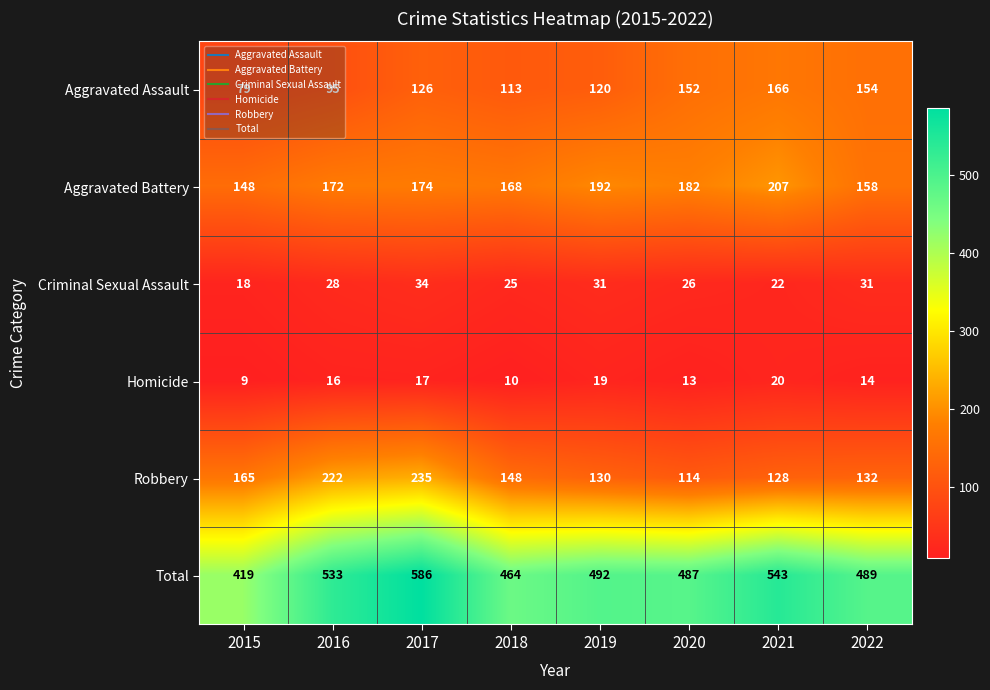

The value of Total at 2017 is 961. True or false?

False